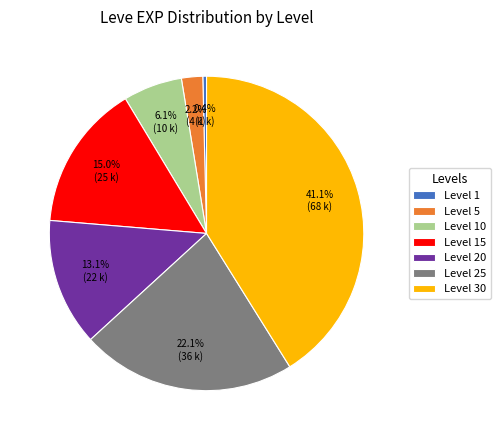

To the nearest percent, what percentage of the pie is Level 15?

15%